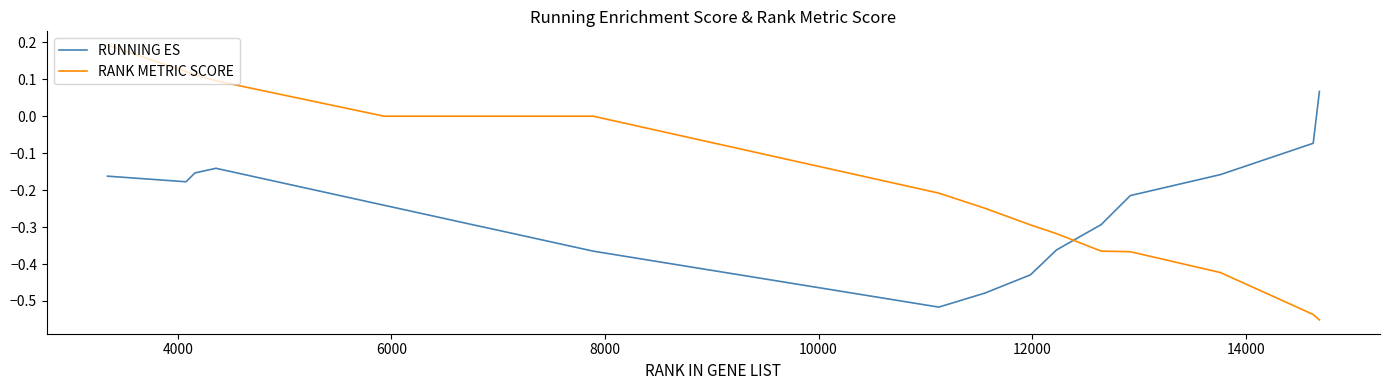

Which series has the largest total across all categories?

RANK METRIC SCORE